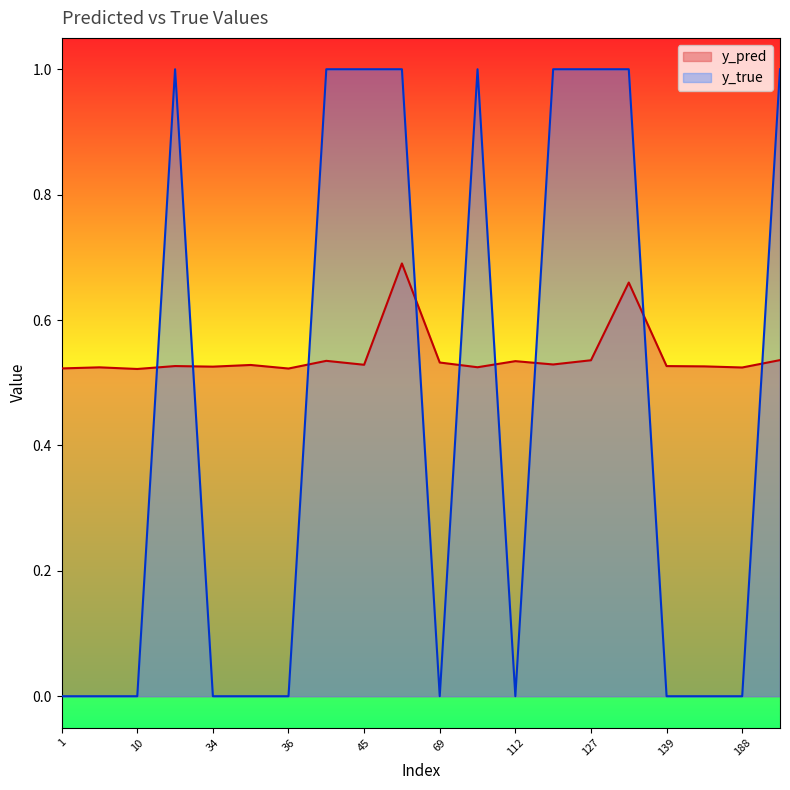

Does the chart display data point markers on the line(s)?

No